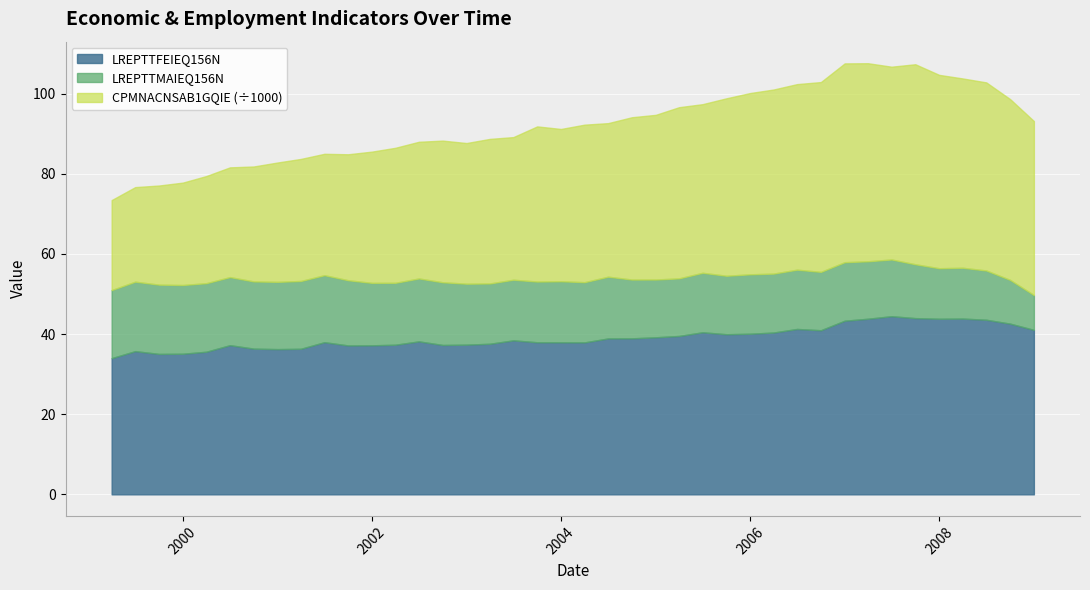

Which series has the largest total across all categories?

CPMNACNSAB1GQIE